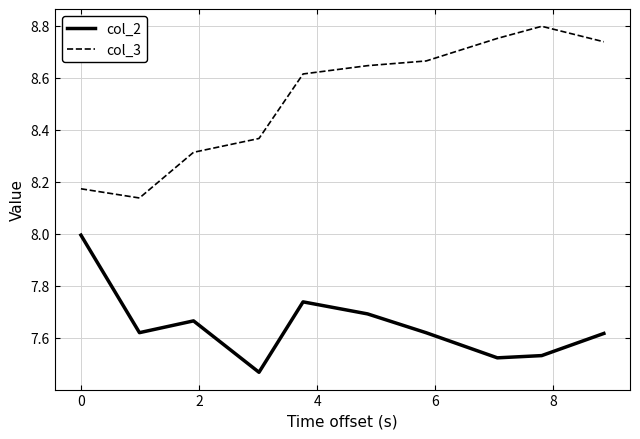

What is the sum of all col_2 values?

76.5